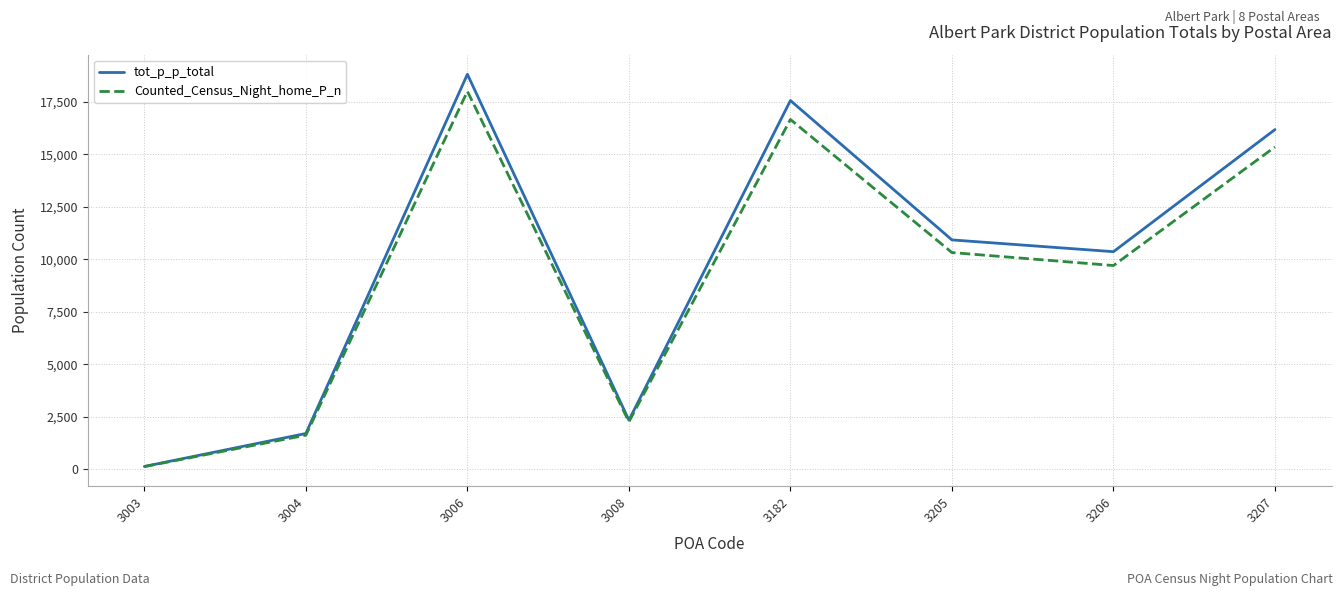

What is the sum of all tot_p_p_total values?

77983.5